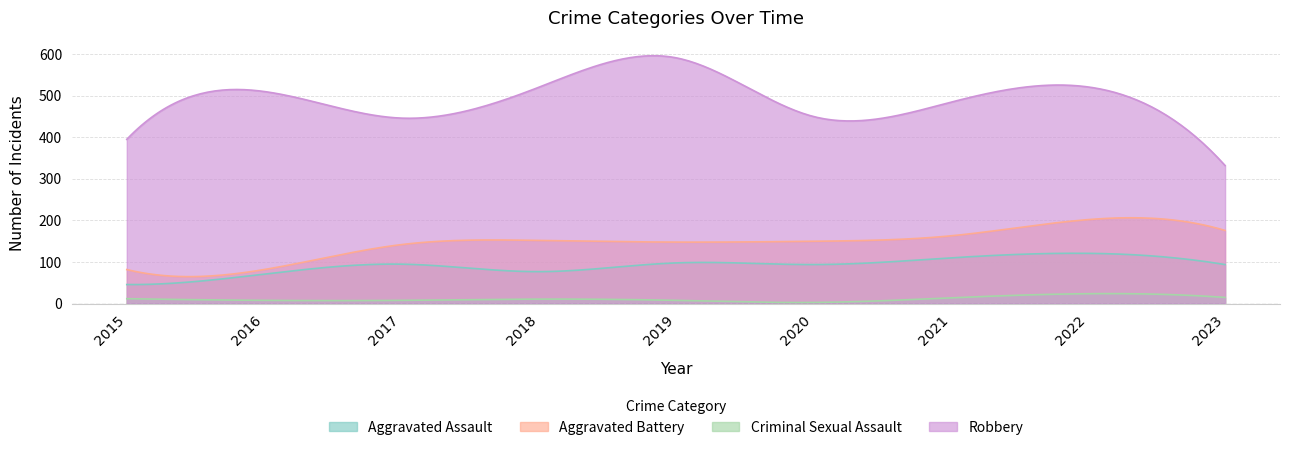

In Criminal Sexual Assault, how many points are lower than both neighbors (excluding endpoints)?

2